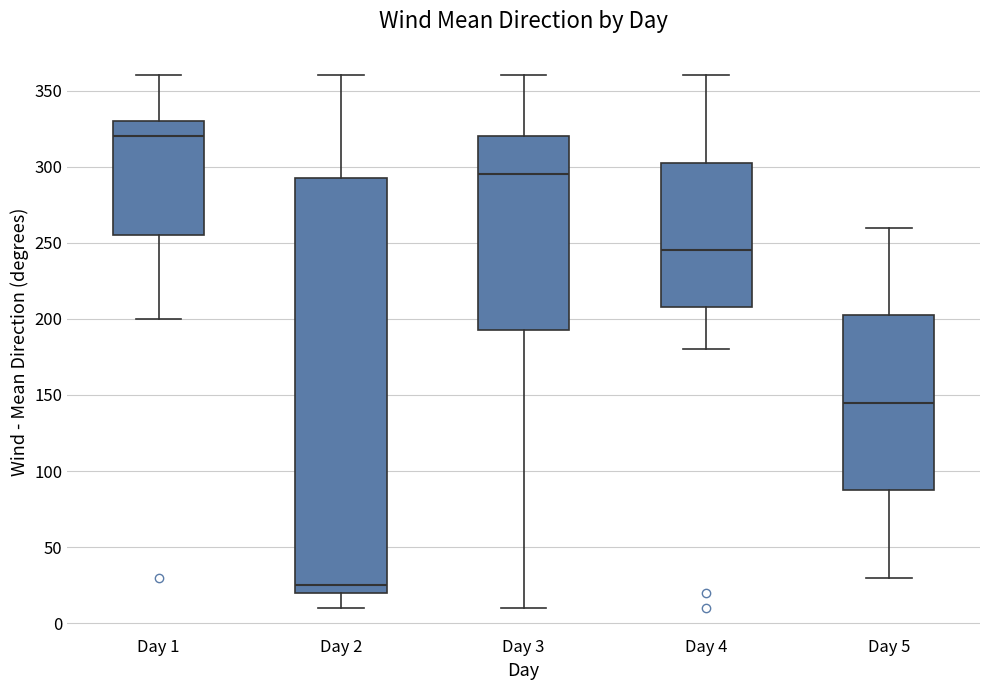

Where does the upper whisker of the box for Day 1 end on the y-axis? The values are not printed on the chart, so give them approximately, as read against the axis.

360